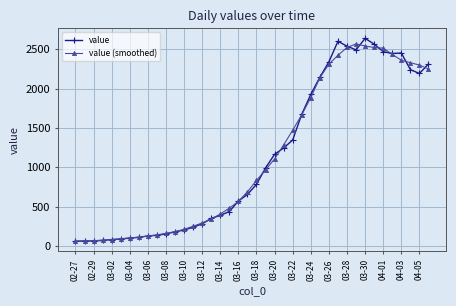

What is the value of the value (smoothed) point at the 7th from the left?

103.0